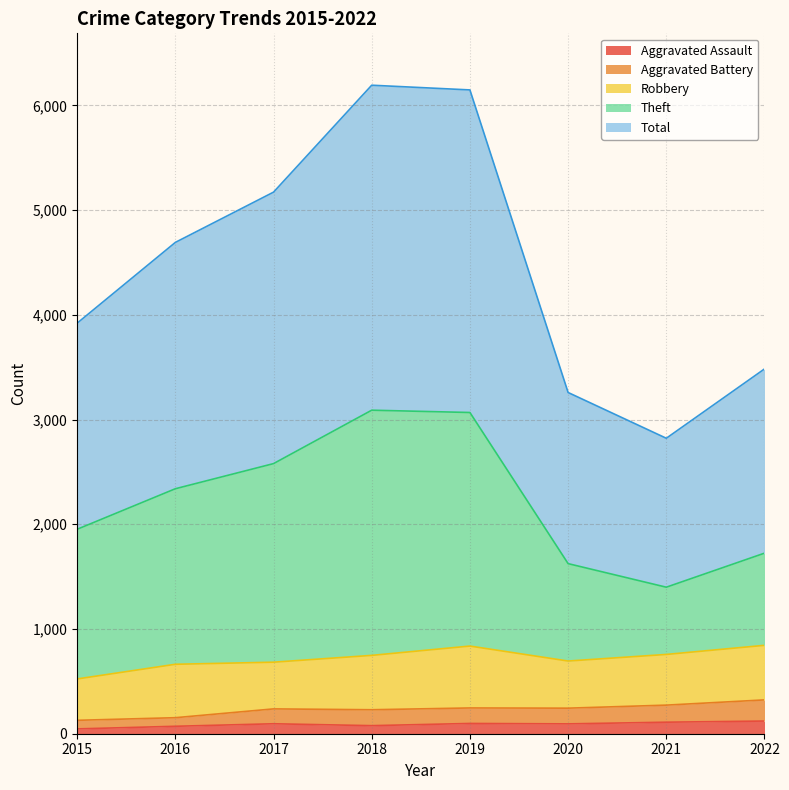

At which category is the sum across all series the highest?

2018